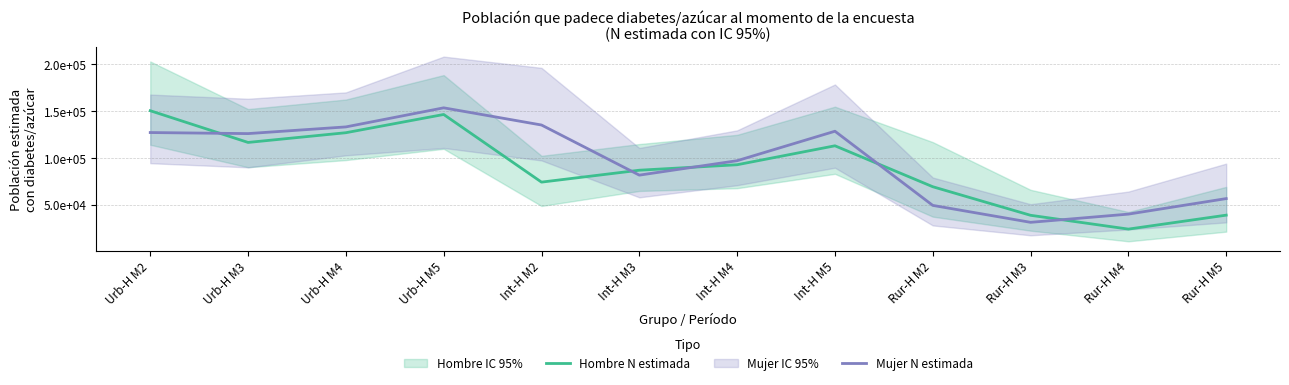

What is the difference between the maximum and minimum values in the Mujer N estimada series?

122288